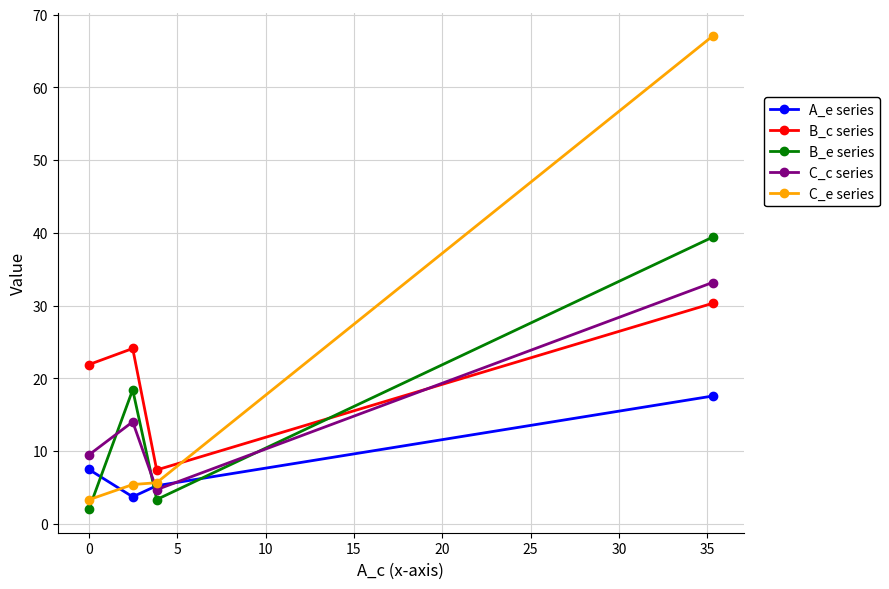

Which series has the largest range (max minus min)?

C_e series